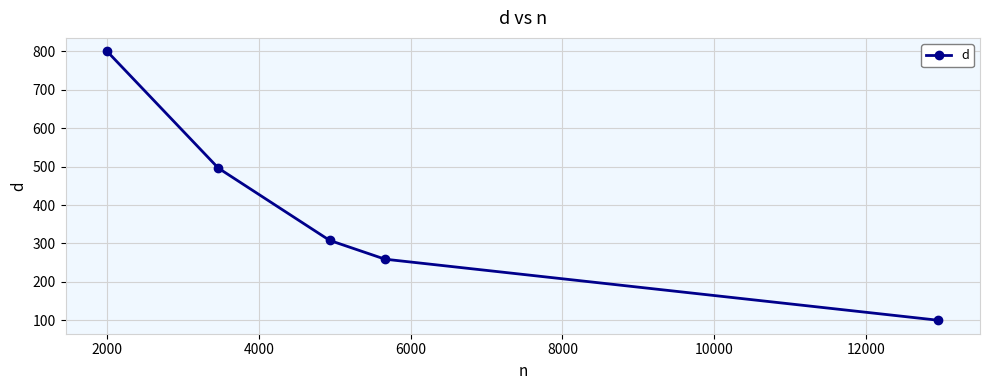

How many series are shown in this chart?

1